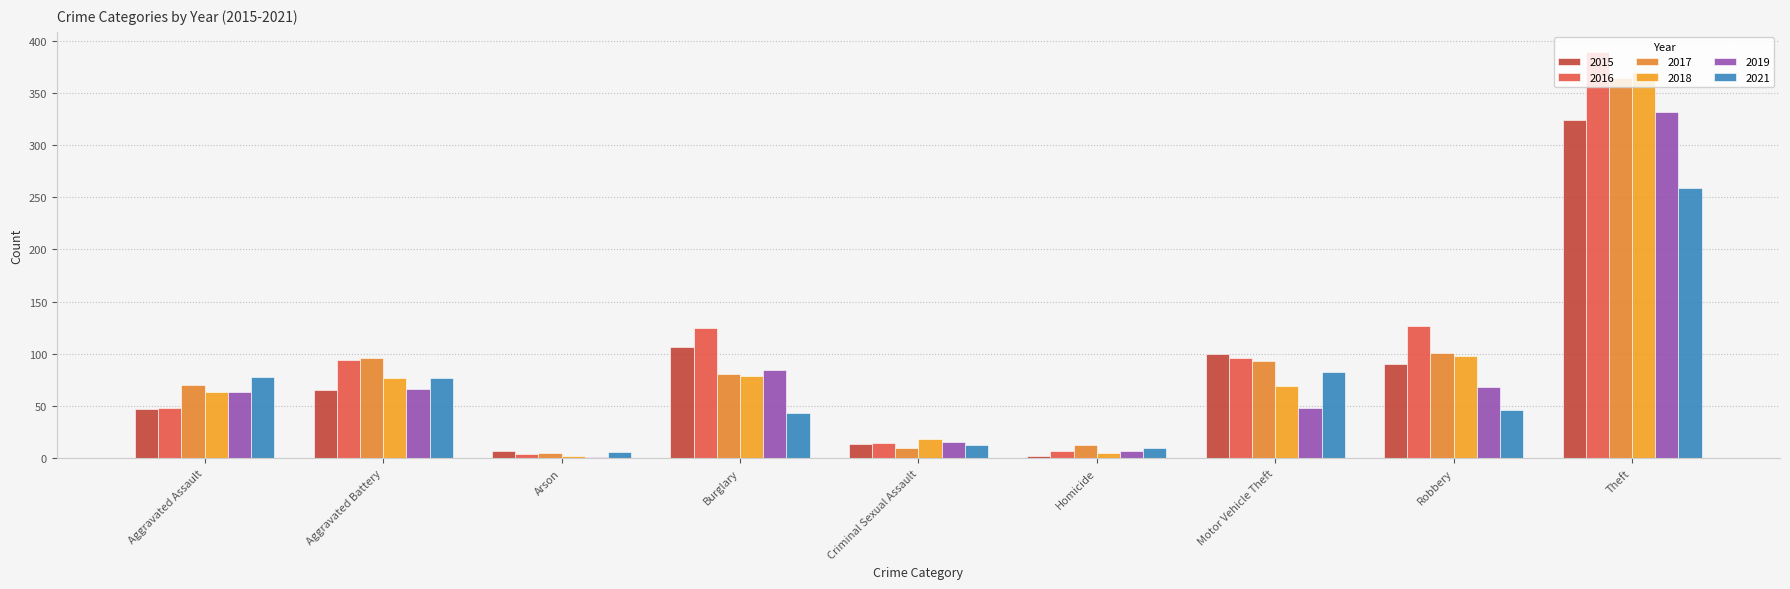

The 2016 series shows 125 at Burglary. True or false?

True